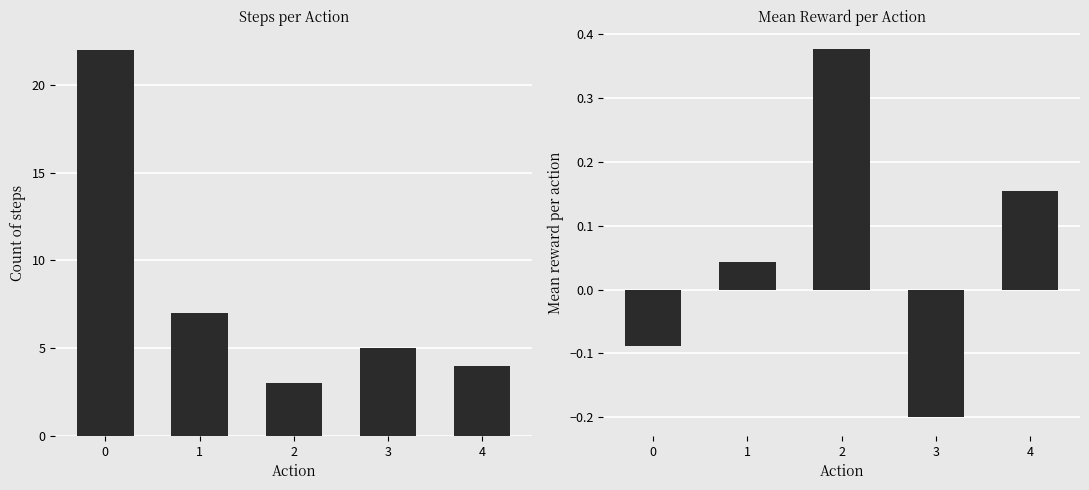

What is the value of the Mean reward bar at the 4th from the left?

-0.2